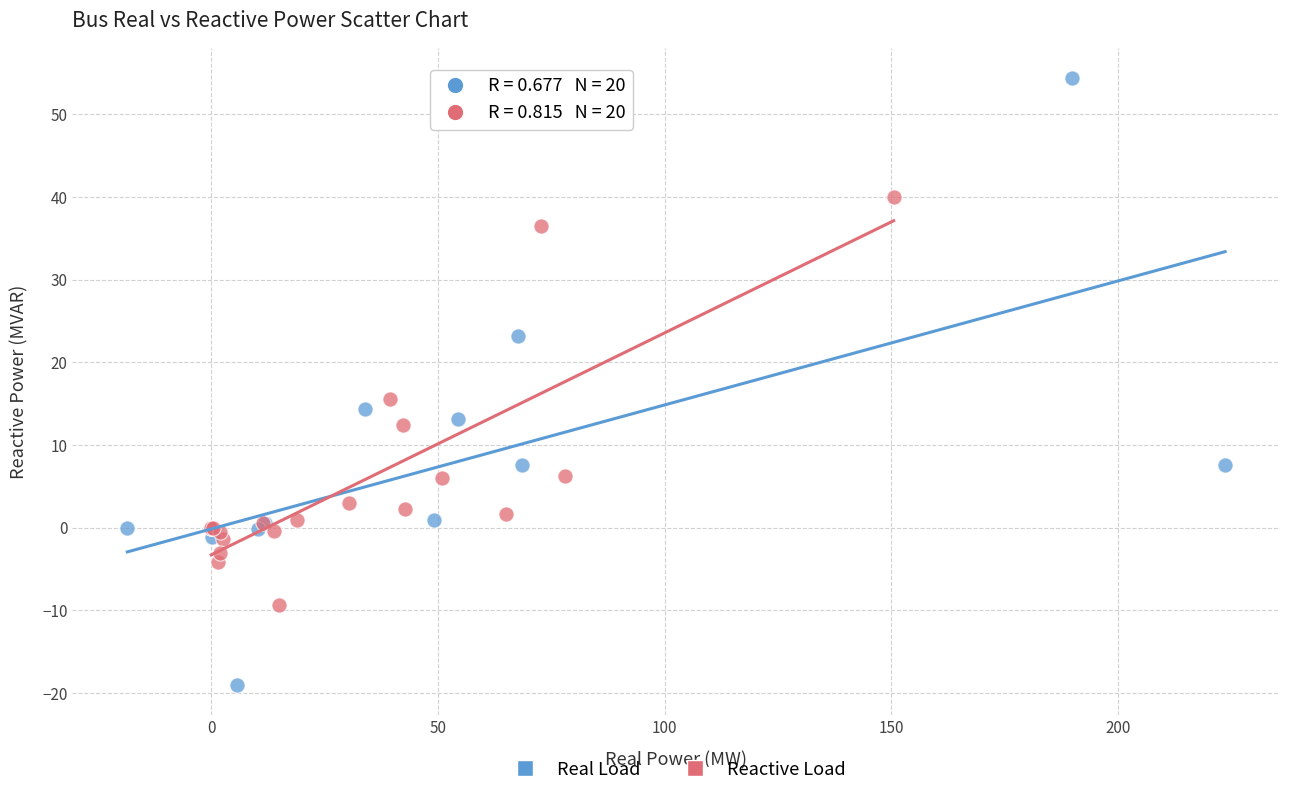

Which series contains the highest Y value?

Real Load